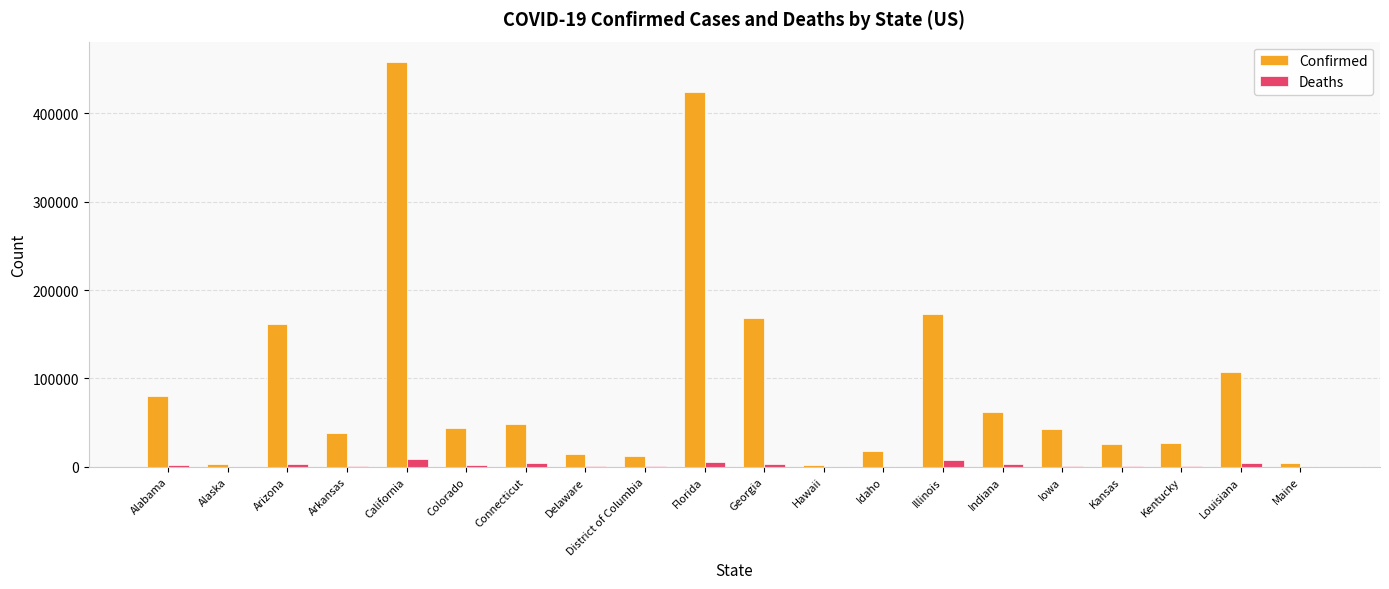

Is the value of Deaths at District of Columbia greater than the value of Confirmed at Georgia?

No